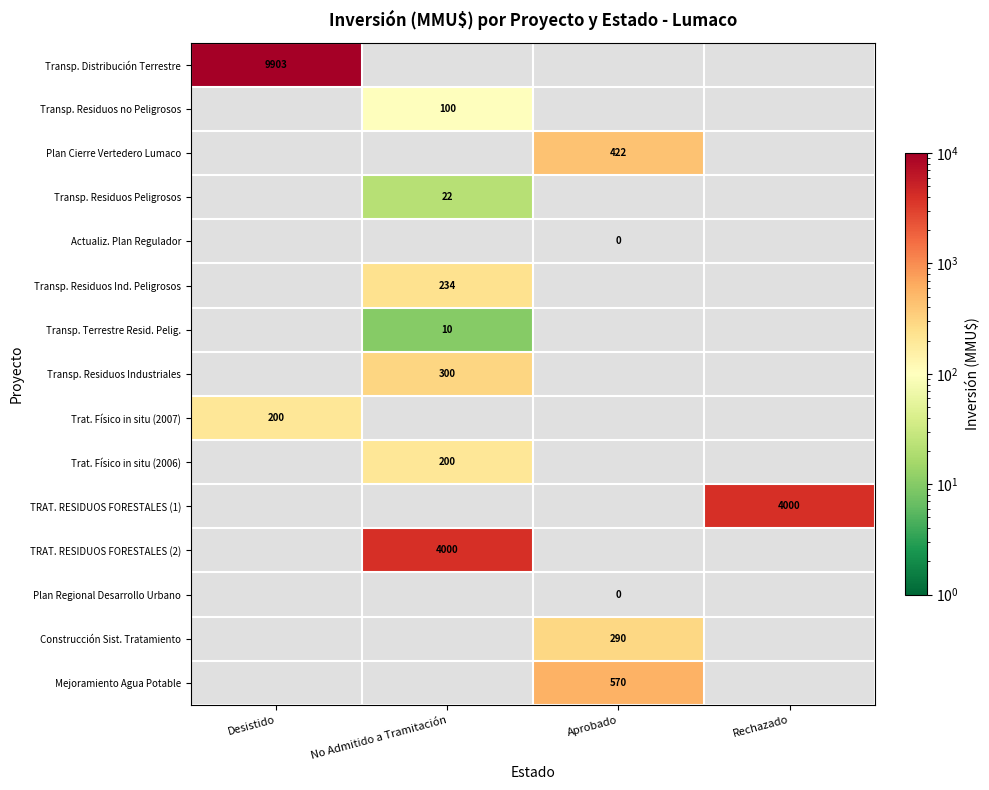

True or false: Trat. Físico in situ (2006) has a value of 308 at No Admitido a Tramitación.

False